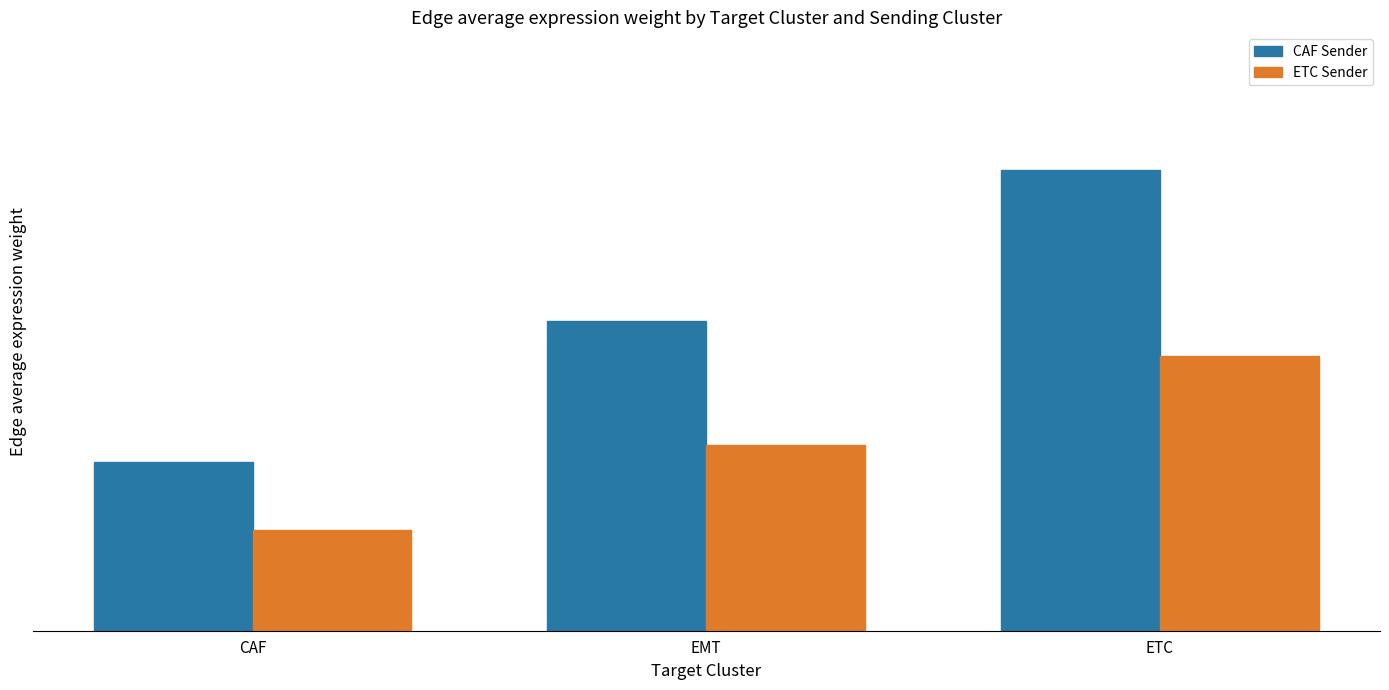

The ETC Sender series shows 0.0 at EMT. True or false?

True